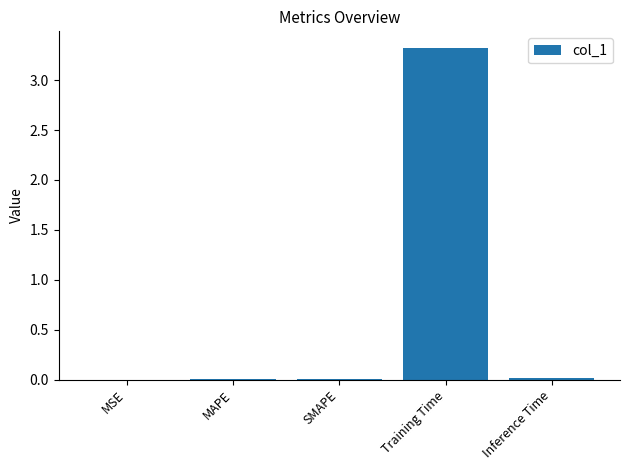

What is the greatest value displayed?

3.3